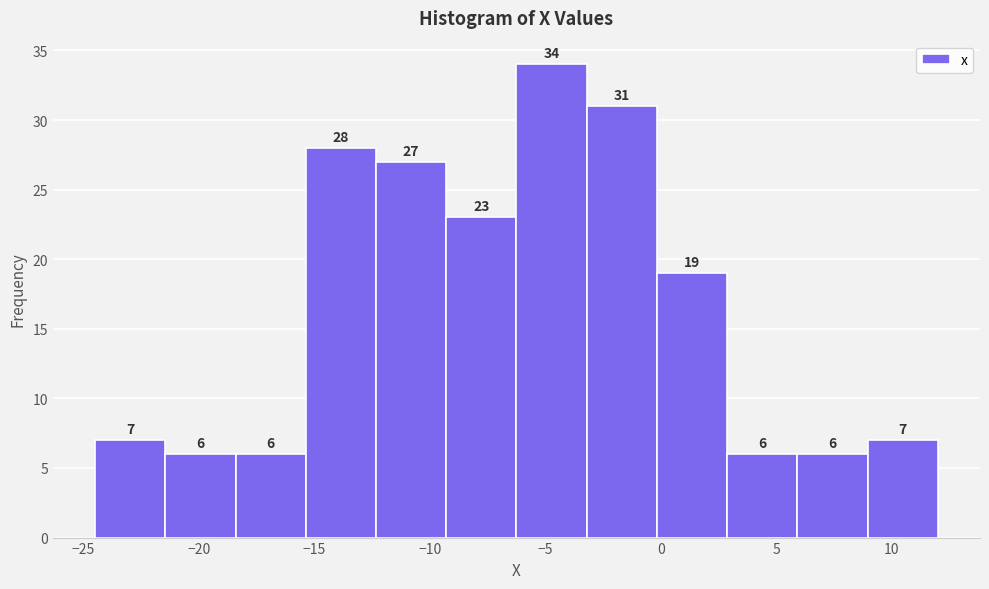

Reading left to right, list every bar in this chart as the range it spans on the x-axis followed by its height. The bar edges are not printed on the chart, so give them approximately, as read against the axis.

-24.5 to -21.5: 7
-21.5 to -18.5: 6
-18.5 to -15.5: 6
-15.5 to -12.5: 28
-12.5 to -9.5: 27
-9.5 to -6.0: 23
-6.0 to -3.0: 34
-3.0 to 0.0: 31
0.0 to 3.0: 19
3.0 to 6.0: 6
6.0 to 9.0: 6
9.0 to 12.0: 7